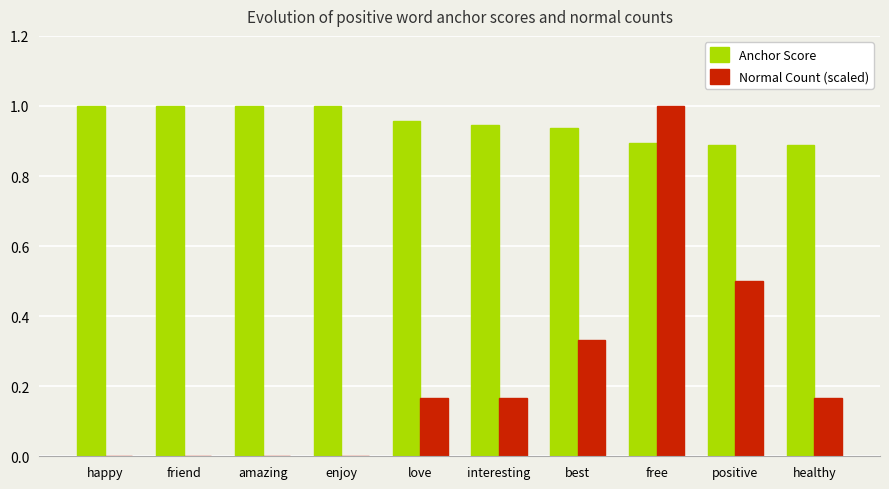

At which category is the sum across all series the highest?

free